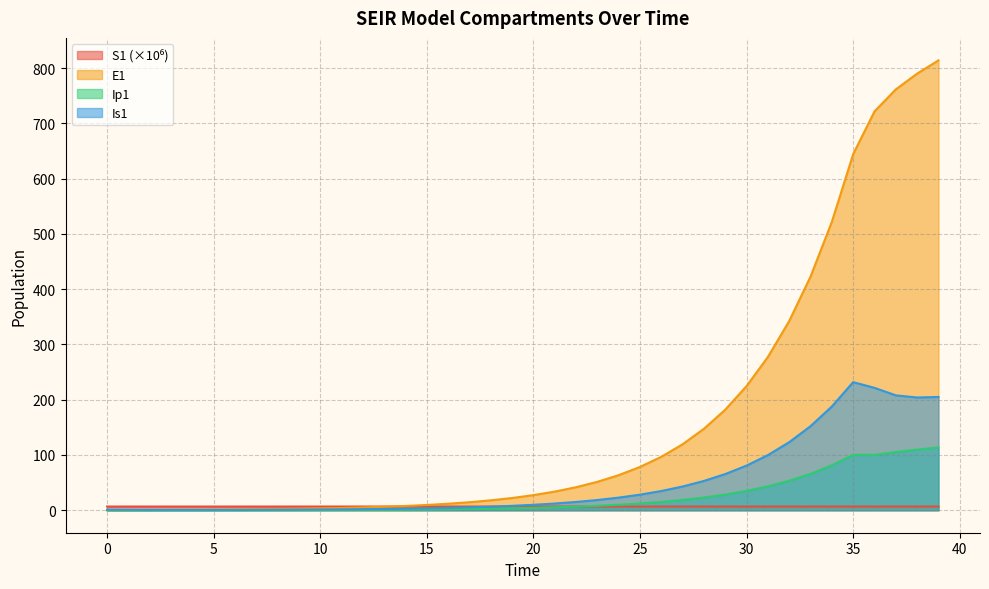

True or false: E1 has more than 0 interior local peaks.

False